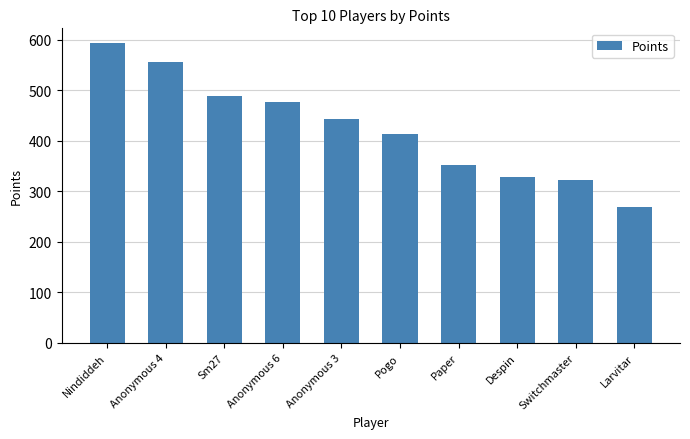

What is the sum of all values?

4243